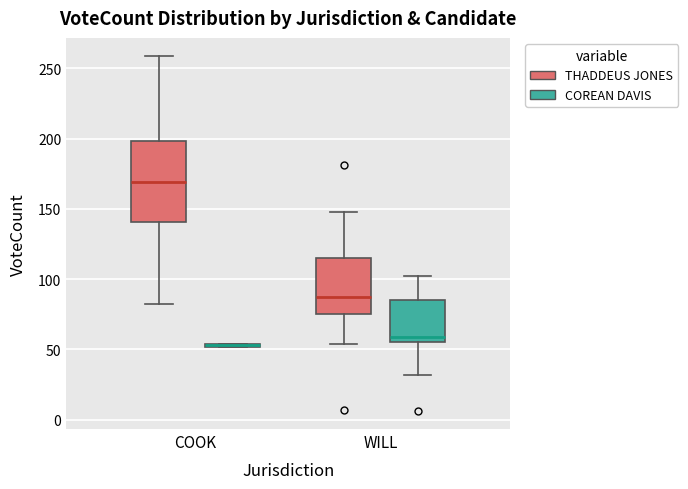

Where does the upper whisker of the box for COOK (THADDEUS JONES) end on the y-axis? The values are not printed on the chart, so give them approximately, as read against the axis.

260